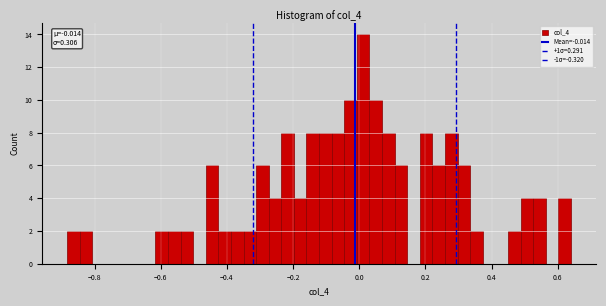

Read against the x-axis, roughly where is the centre of the tallest bar?

0.02